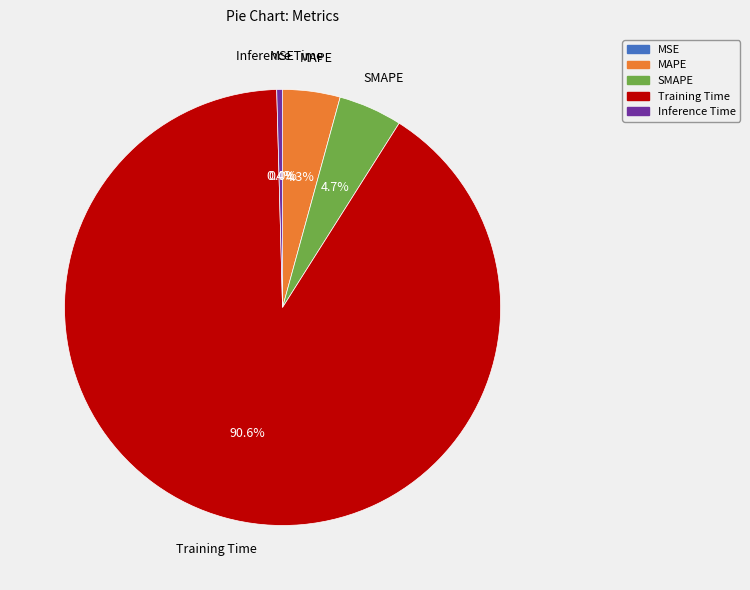

Which category has the biggest portion of the pie?

Training Time